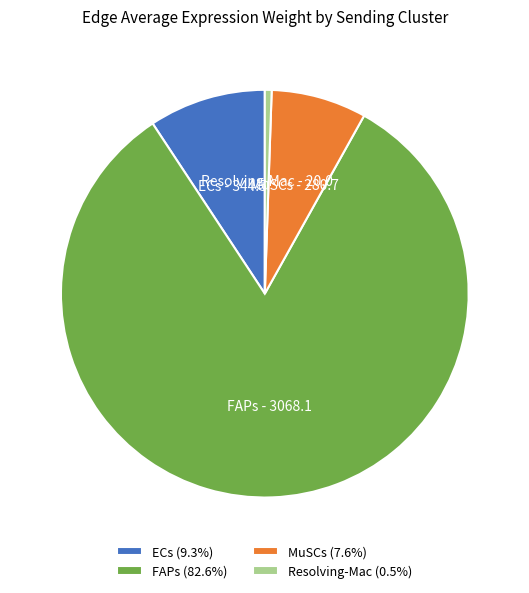

Which slice is the smallest?

Resolving-Mac